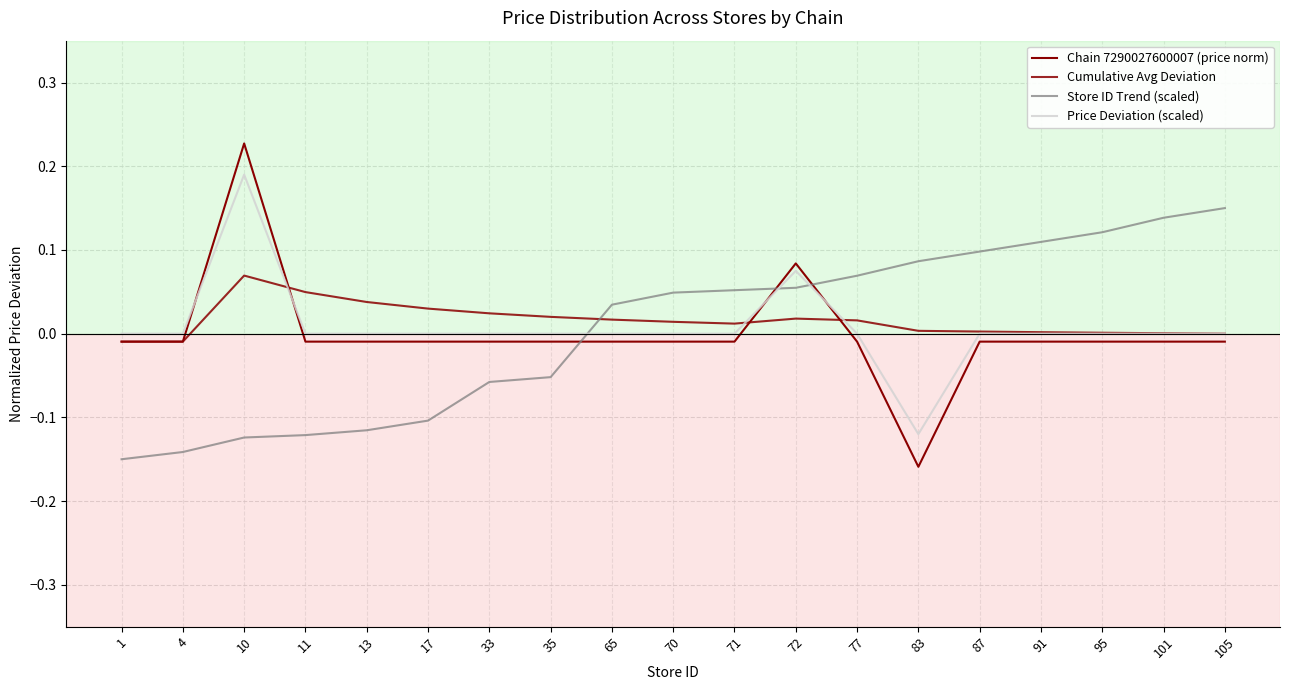

What is the smallest value displayed?

-0.2